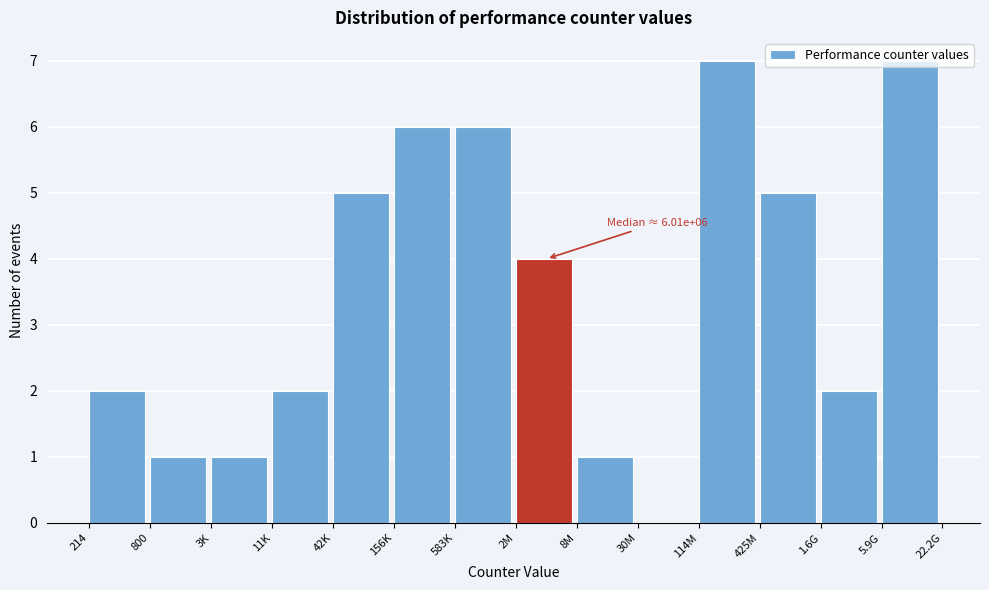

Approximately how many times larger is the value at 214 compared to 42K?

0.4